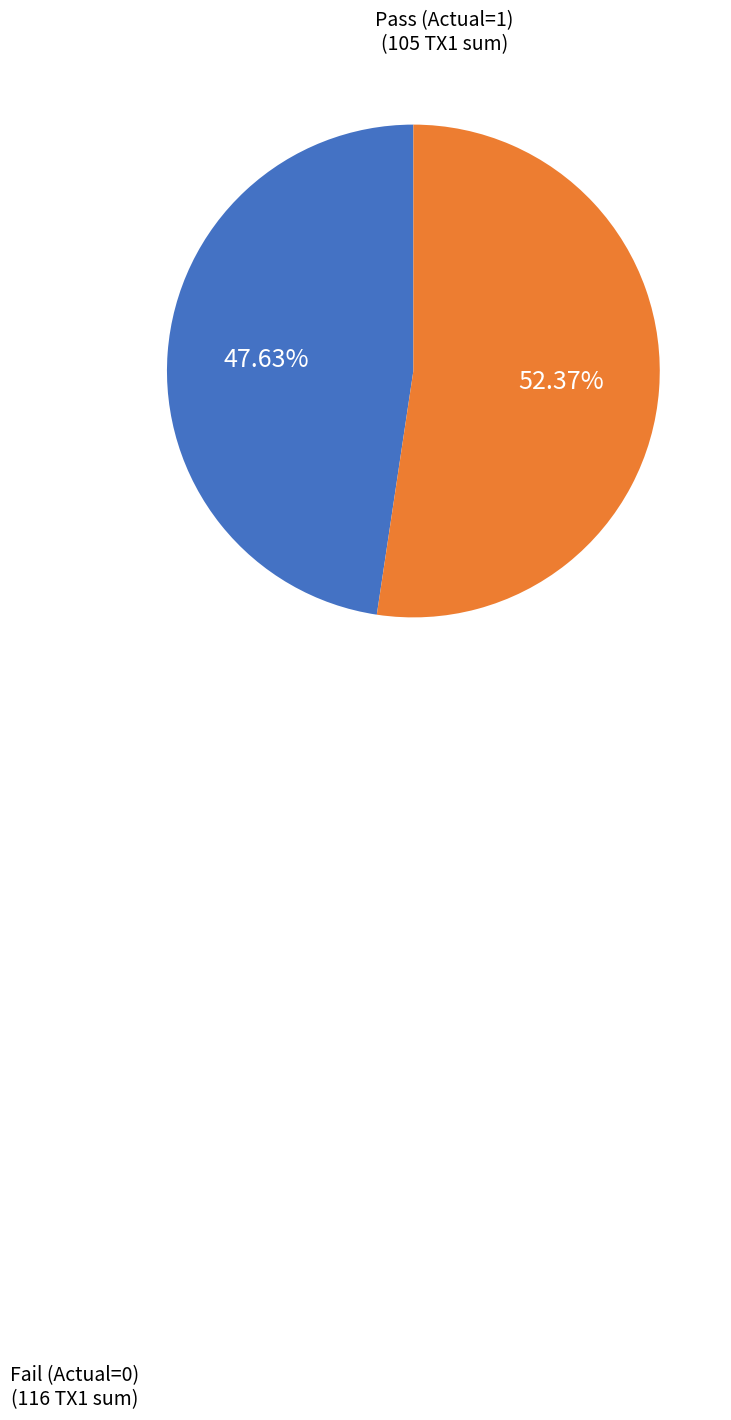

To the nearest percent, what is the difference between the largest and smallest slice percentages?

5%